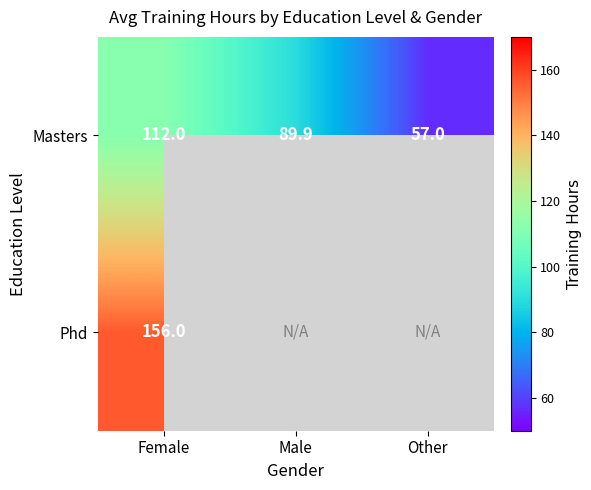

What is the maximum value for Masters?

112.0